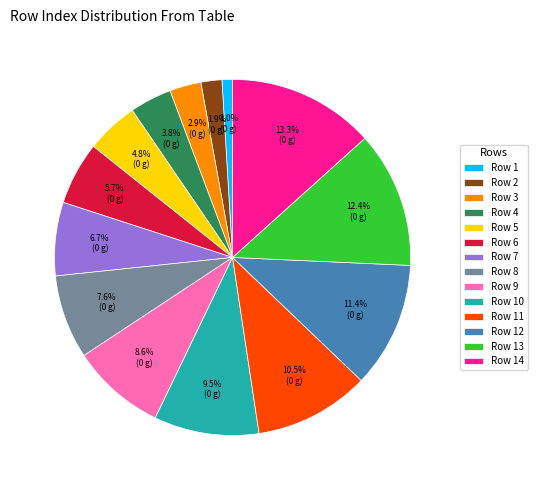

What is the largest slice in the pie chart?

Row 14